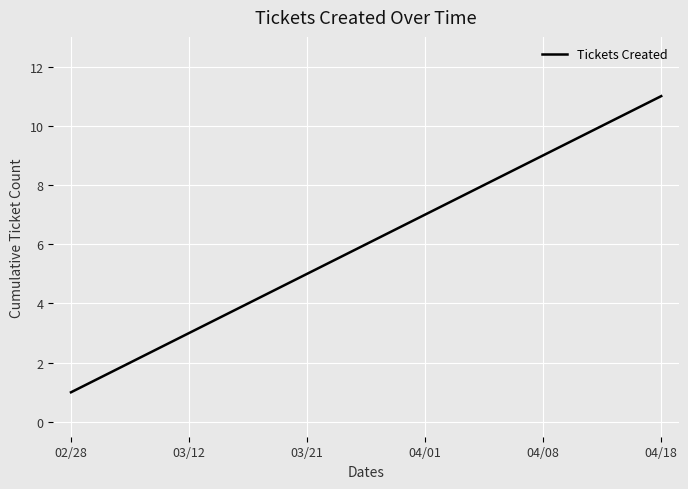

What is the minimum value shown in the chart?

1